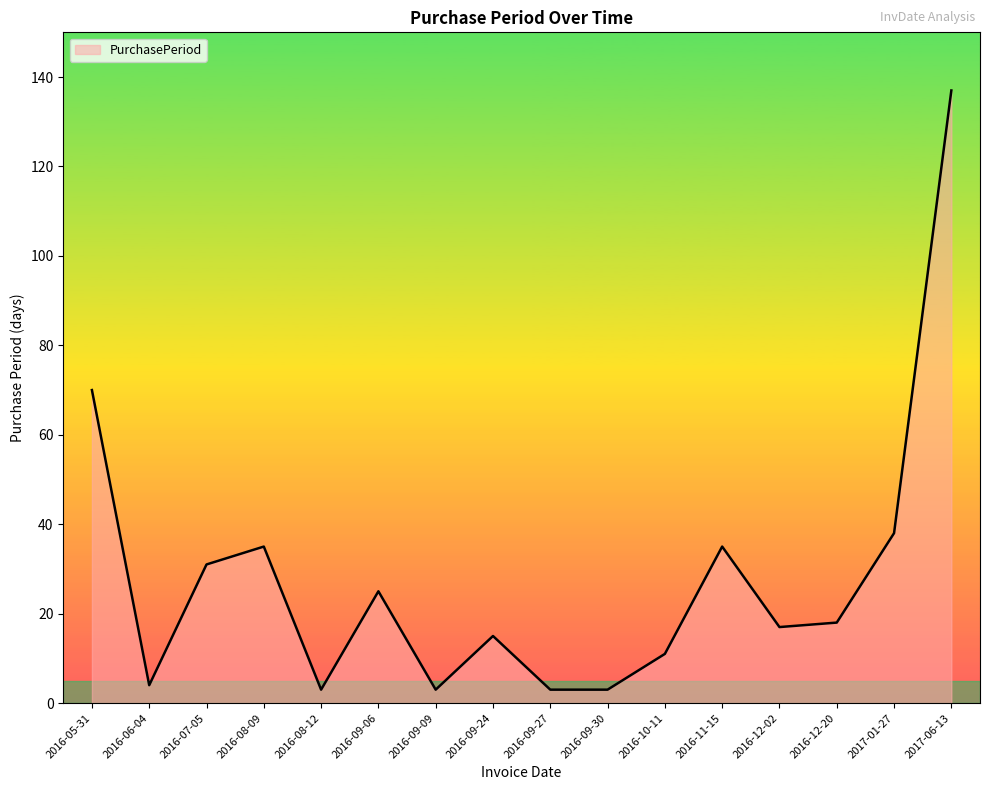

True or false: the data shows 31 at 2016-07-05.

True